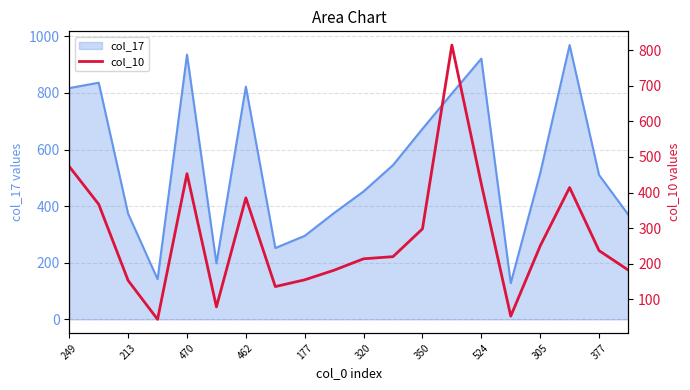

The col_17 series shows 373 at 213. True or false?

True